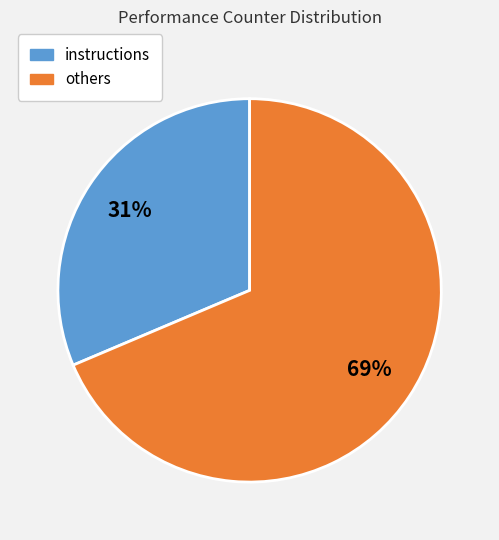

Does any single category account for the majority?

Yes